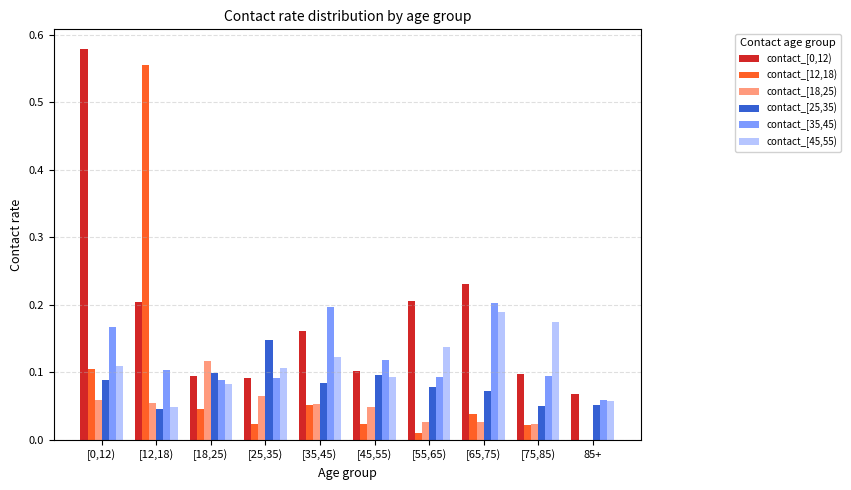

Is the value of contact_[35,45) at [45,55) greater than the value of contact_[12,18) at 85+?

Yes